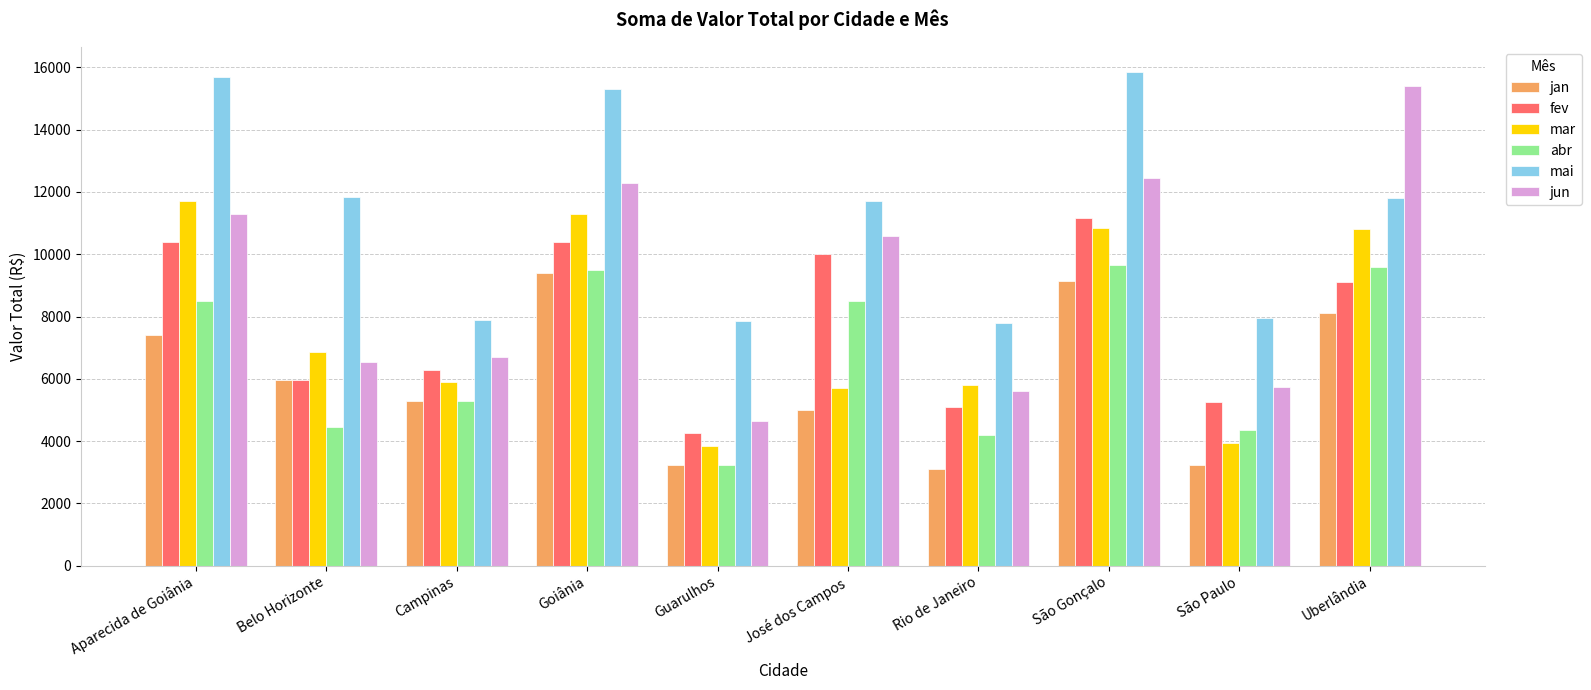

How many data points in jan are above 5949?

5